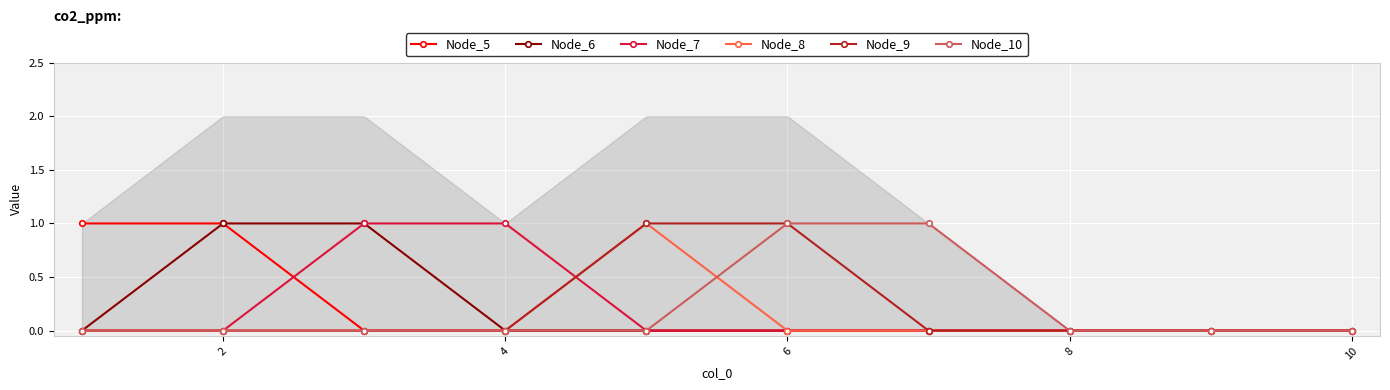

Is the value of Node_8 at 2 greater than the value of Node_5 at 2?

No